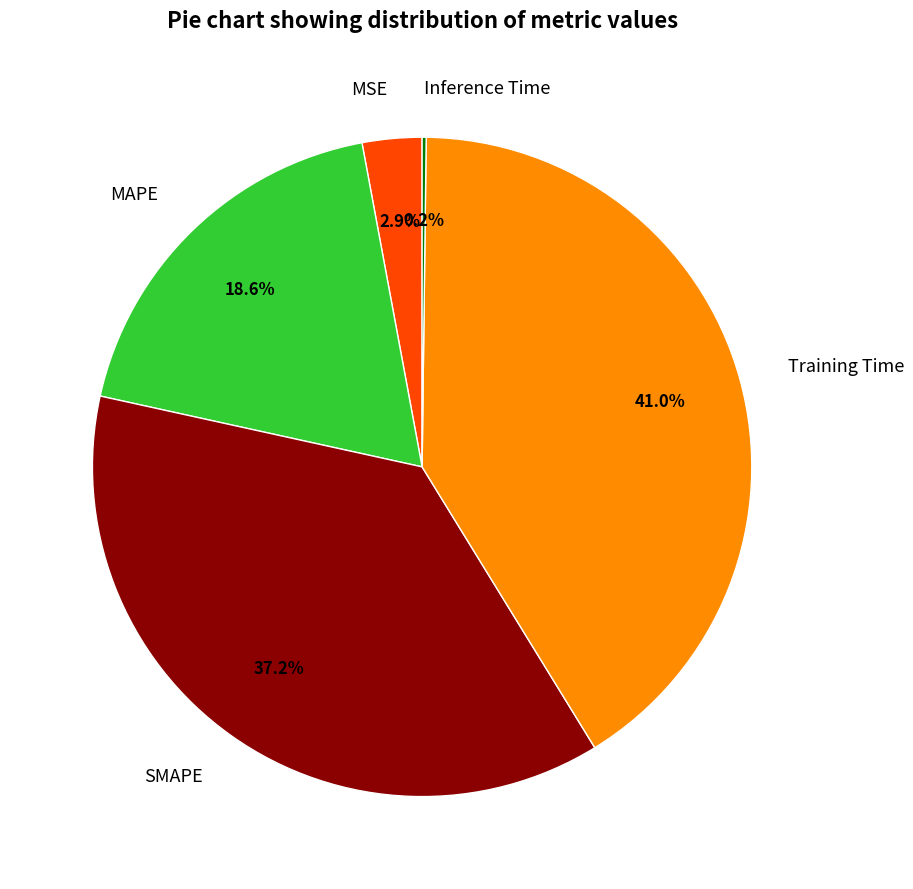

Combined, what portion of the pie is SMAPE and MAPE?

55.9%